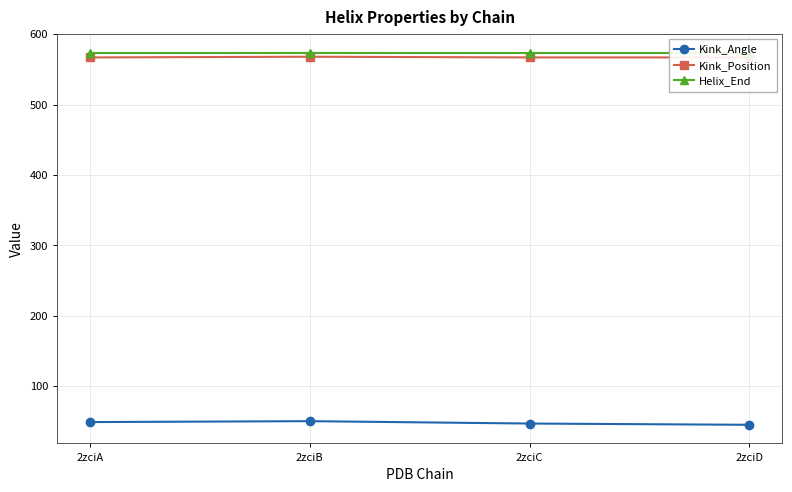

True or false: Kink_Angle and Kink_Position intersect in this chart.

False